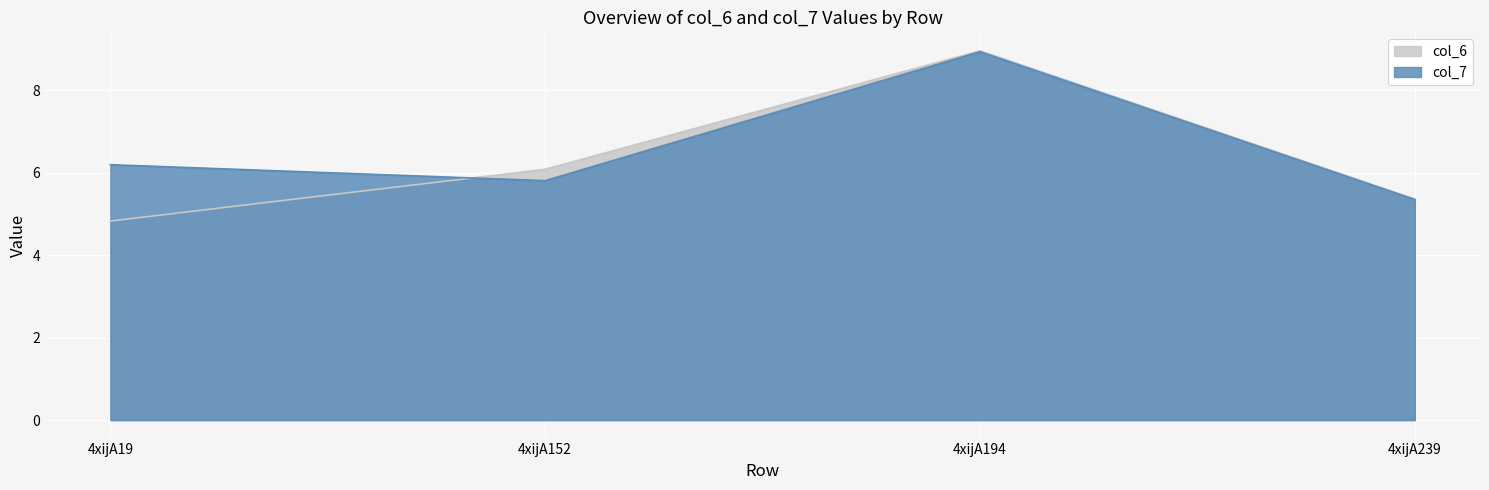

Between which two adjacent categories do col_6 and col_7 first intersect?

4xijA19 and 4xijA152